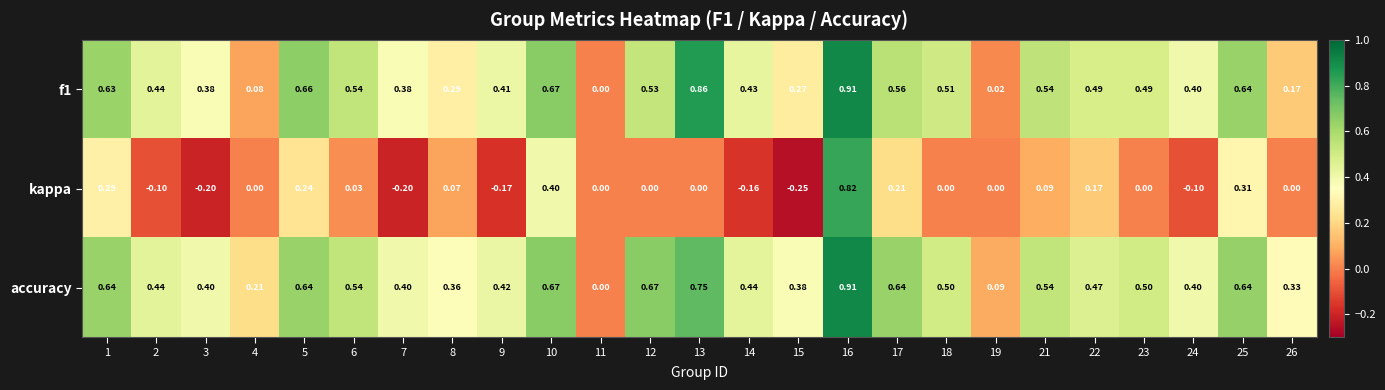

Count the number of categories in the chart.

25